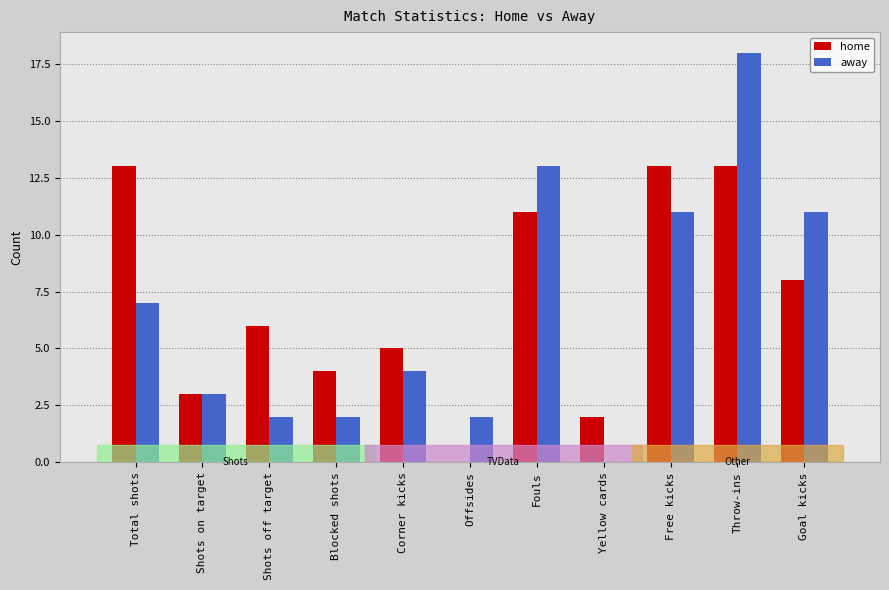

Read the away value at Goal kicks.

11